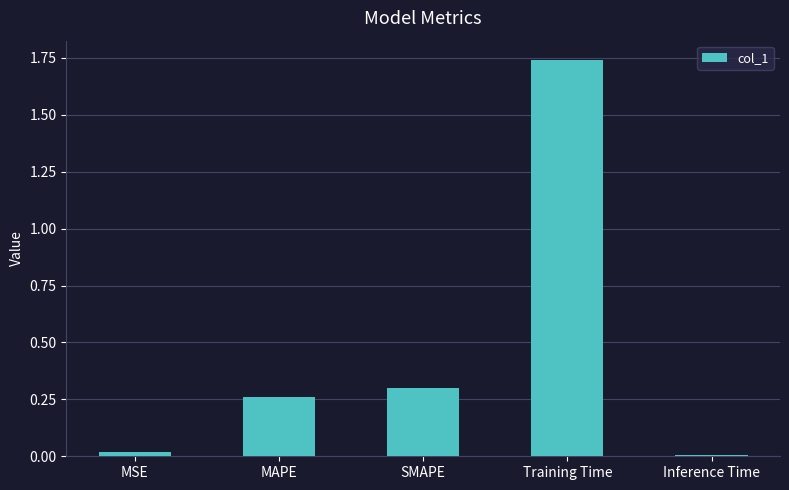

What is the average value?

0.5